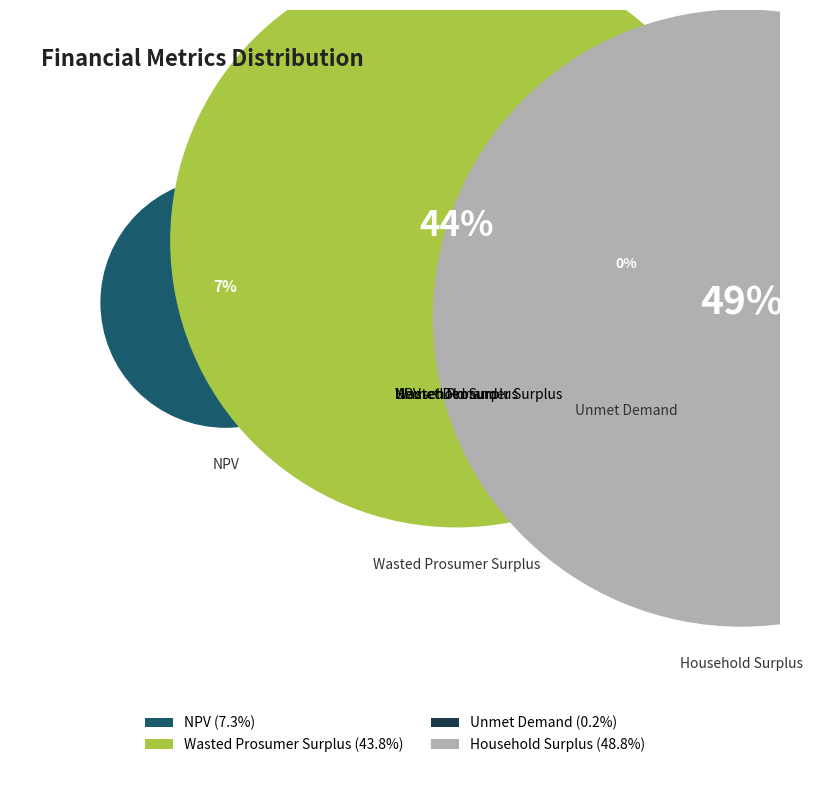

The Household Surplus slice represents 55% of the pie. True or false?

False